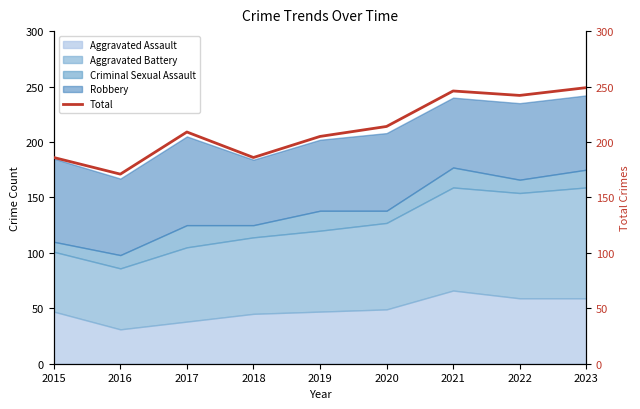

What is the sum of all values?

1908